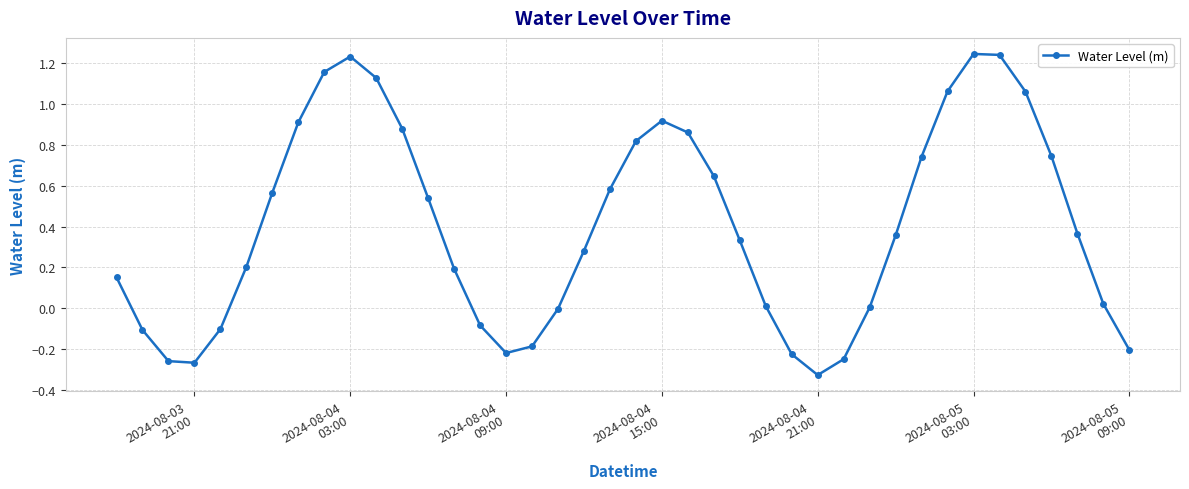

How many lines are shown in the chart?

1